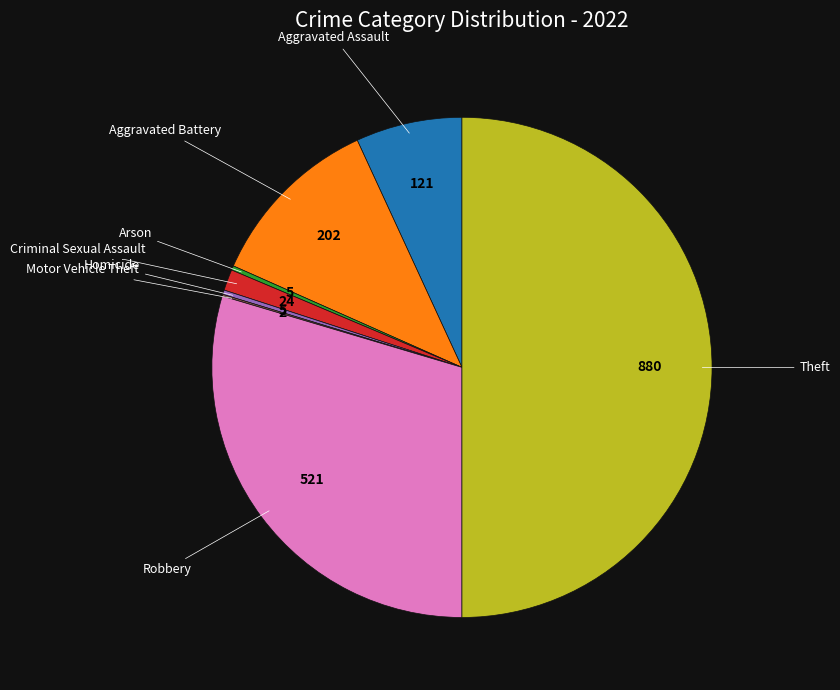

Rank the categories by value from highest to lowest.

Theft, Robbery, Aggravated Battery, Aggravated Assault, Criminal Sexual Assault, Arson, Homicide, Motor Vehicle Theft